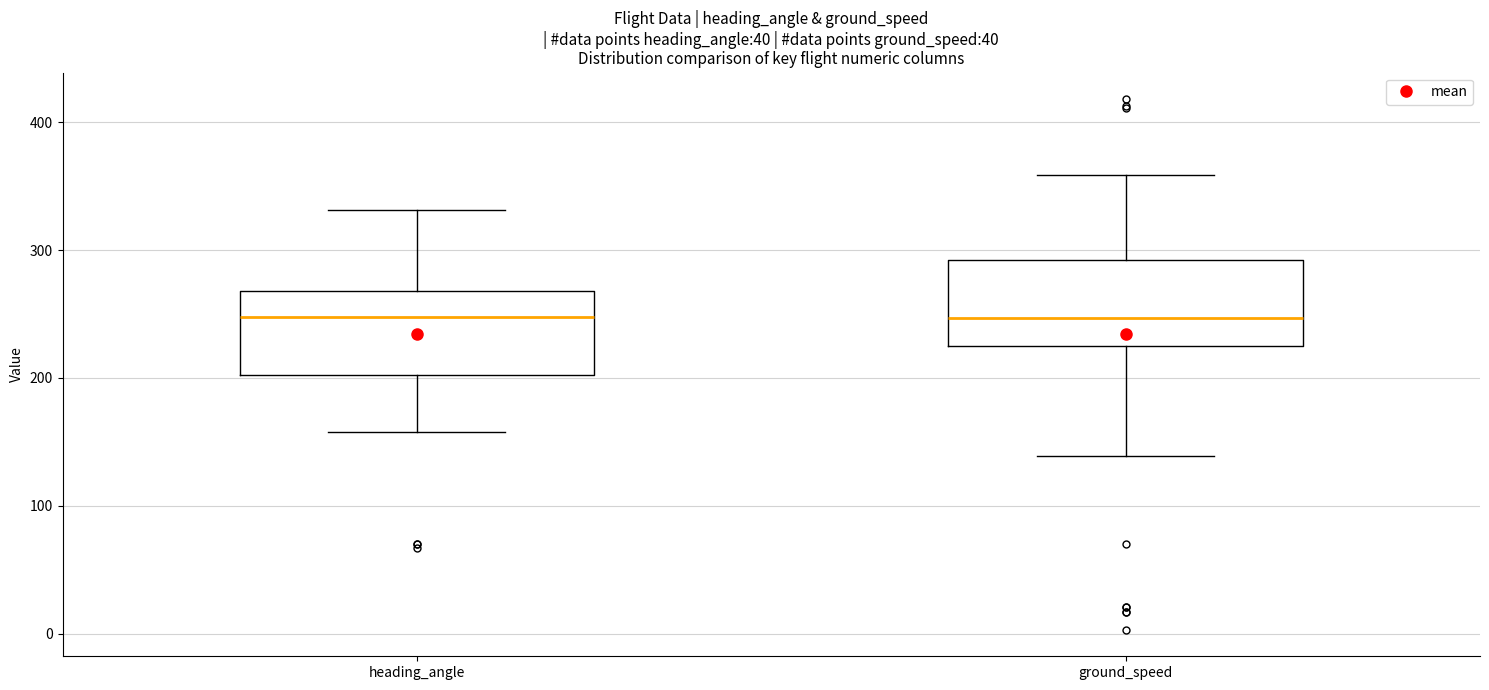

Where does the median line of the box for heading_angle sit on the y-axis? The values are not printed on the chart, so give them approximately, as read against the axis.

250